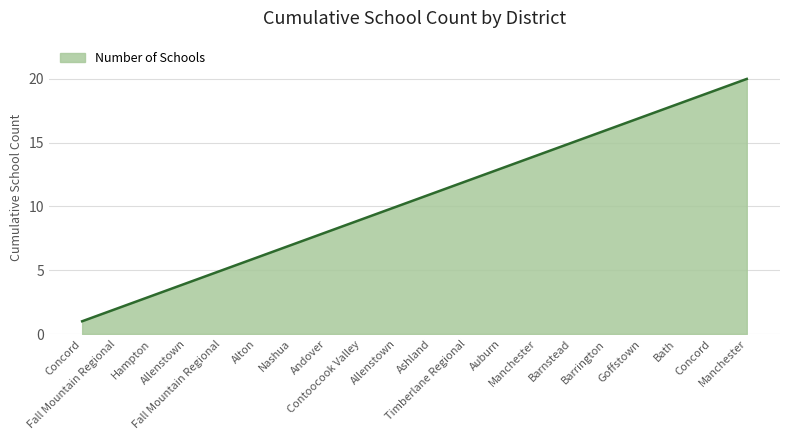

The value at Goffstown is 17. True or false?

True